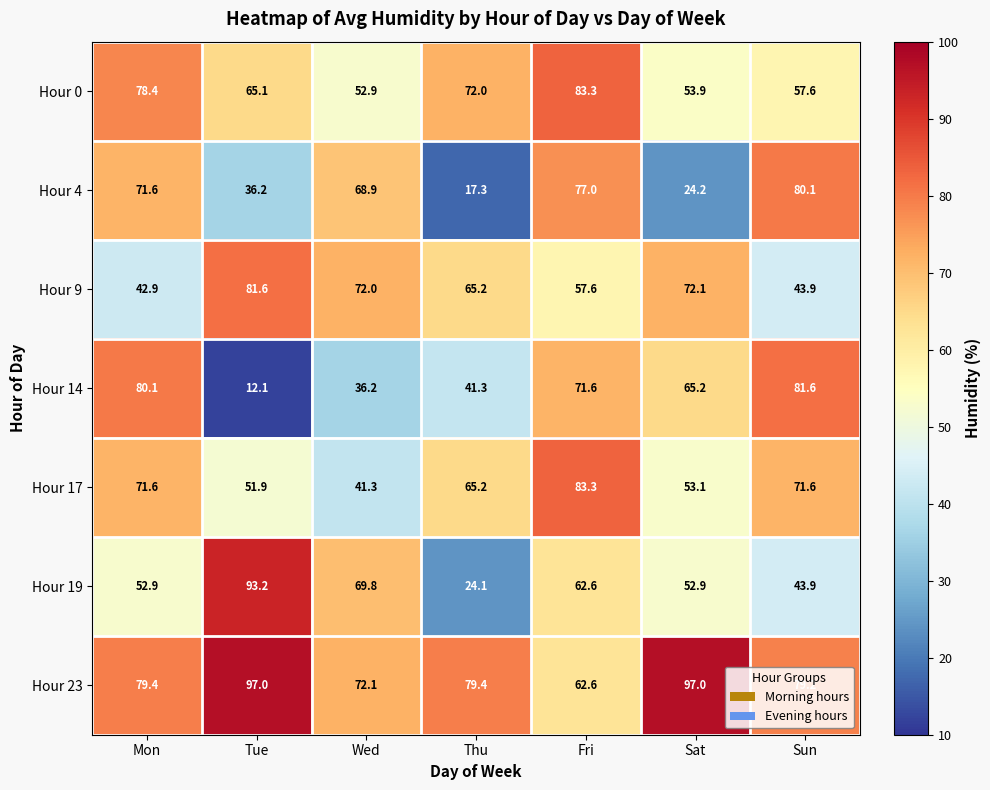

Where is Hour 17 nearest to the value 62?

Thu